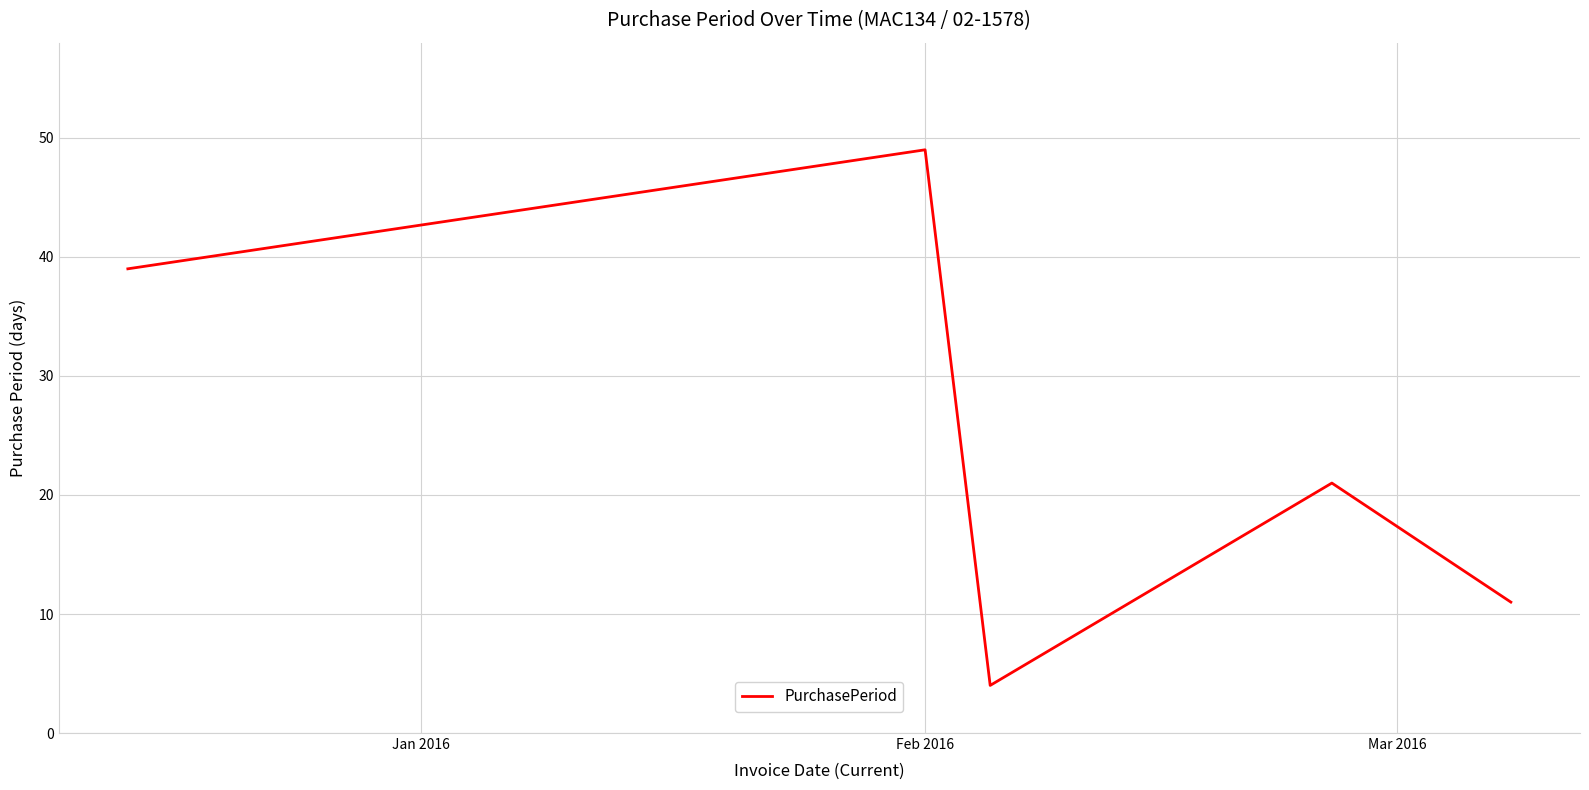

How many interior local peaks (higher than both neighbors) does the data have?

2